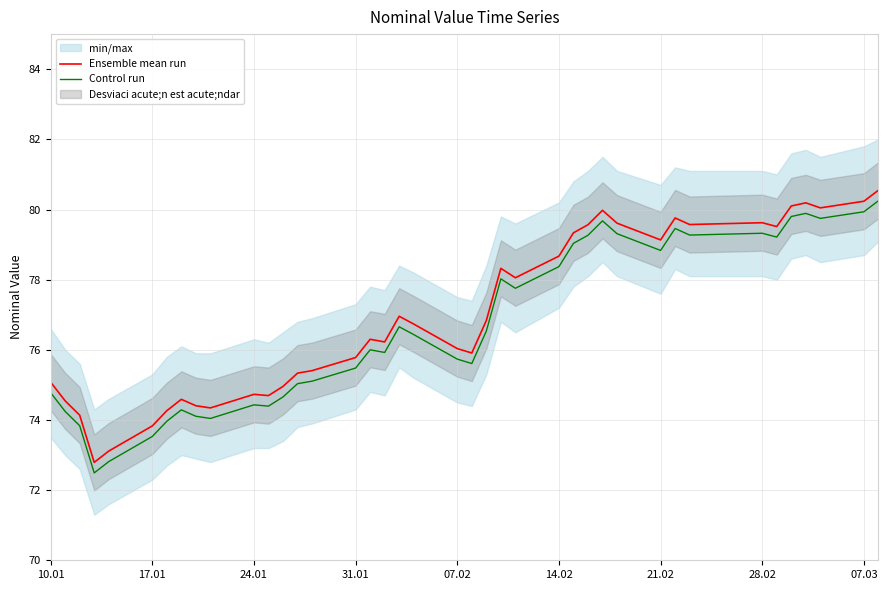

Reading left to right, what are all the values shown in this chart?

Ensemble mean run: 75.1	74.5	74.1	72.8	73.1	73.8	74.3	74.6	74.4	74.3	74.7	74.7	75.0	75.3	75.4	75.8	76.3	76.2	77.0	76.7	76.0	75.9	76.8	78.3	78.1	78.7	79.3	79.6	80.0	79.6	79.1	79.8	79.6	79.6	79.5	80.1	80.2	80.0	80.2	80.5
Control run: 74.8	74.2	73.8	72.5	72.8	73.5	74.0	74.3	74.1	74.0	74.4	74.4	74.7	75.0	75.1	75.5	76.0	75.9	76.7	76.4	75.7	75.6	76.5	78.0	77.8	78.4	79.0	79.3	79.7	79.3	78.8	79.5	79.3	79.3	79.2	79.8	79.9	79.7	79.9	80.2